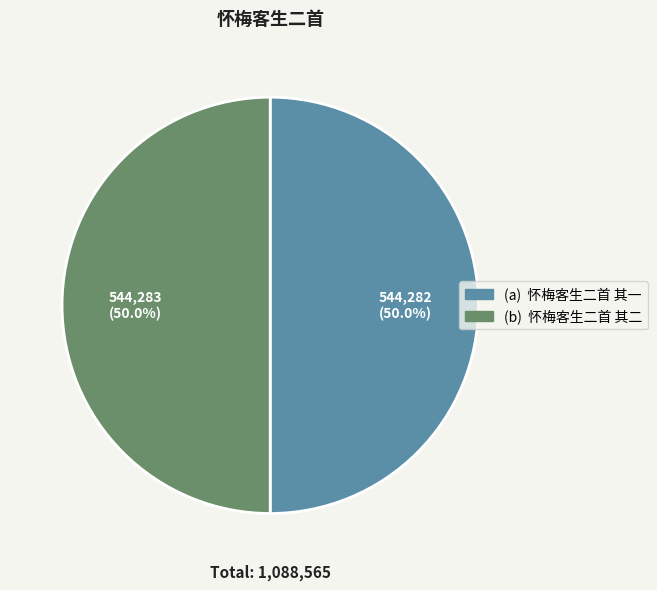

How many segments does this pie chart have?

2